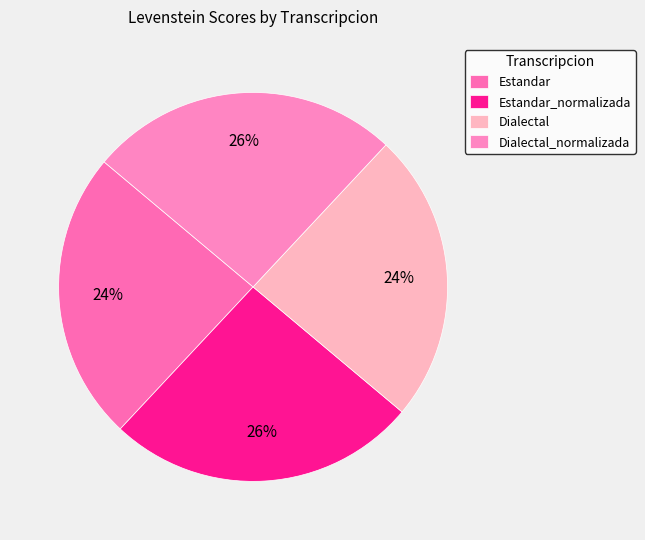

Is there any slice that represents more than half of the pie?

No